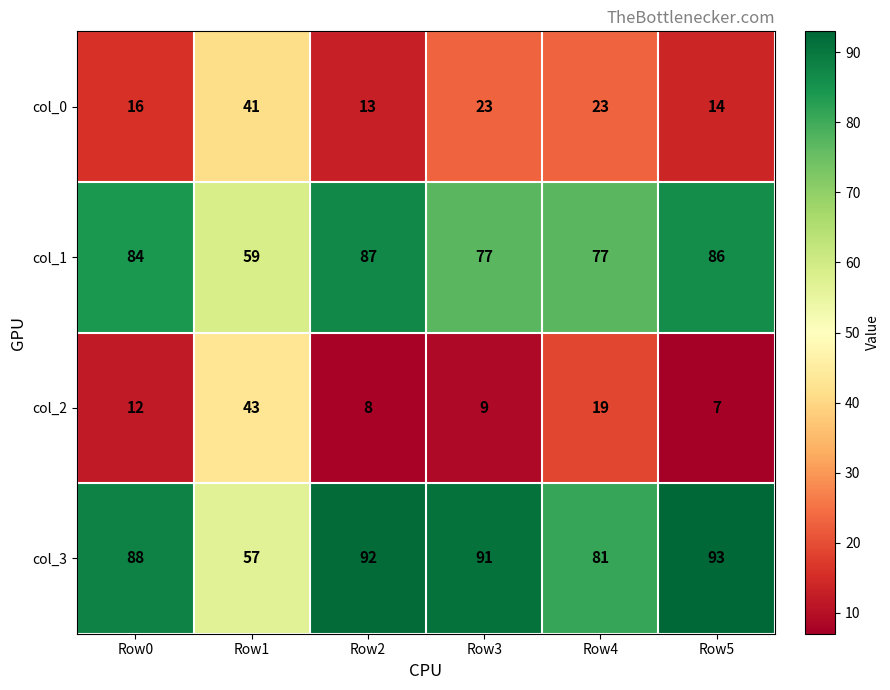

True or false: col_0 has a value of 16 at Row0.

True